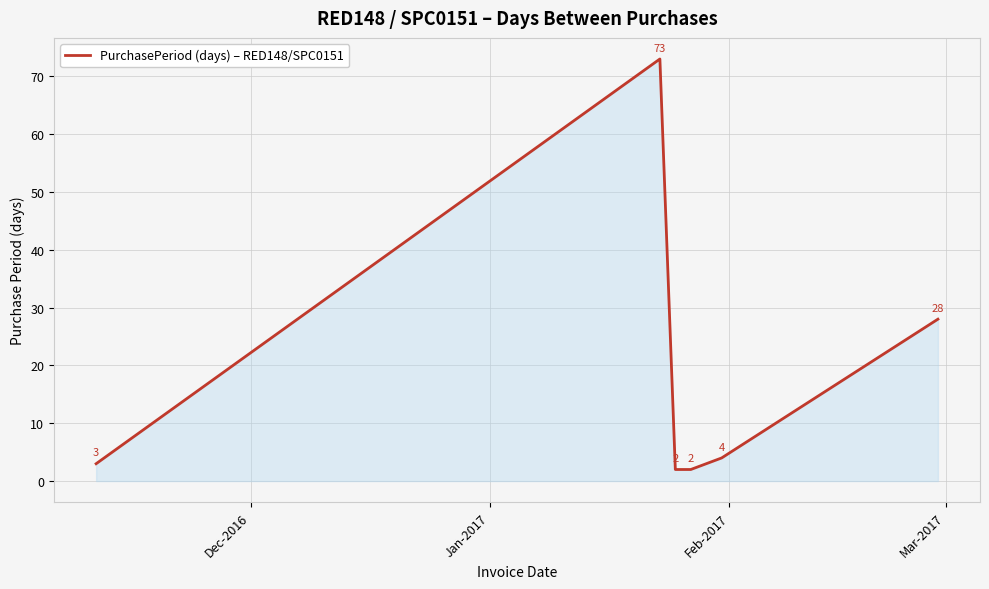

How many interior local peaks (higher than both neighbors) does the data have?

1